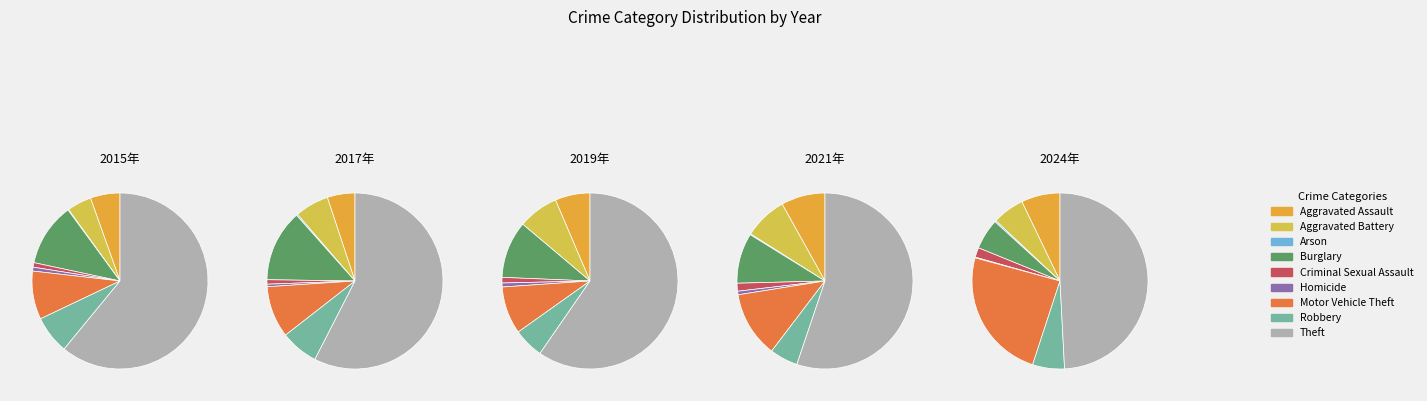

To the nearest percent, what is the difference between the Robbery and Criminal Sexual Assault slice percentages?

4%